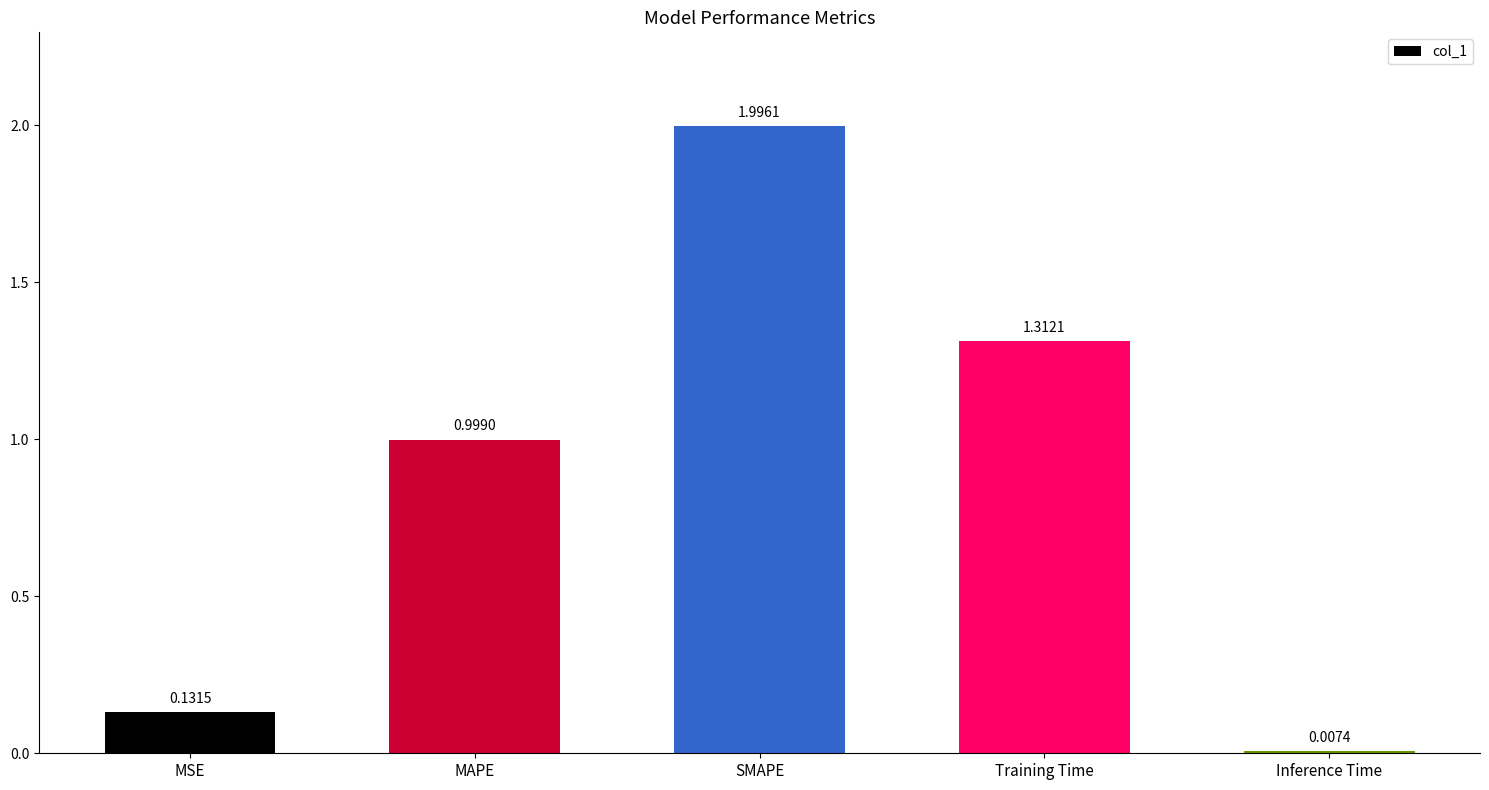

Which label corresponds to the largest value in the chart?

SMAPE